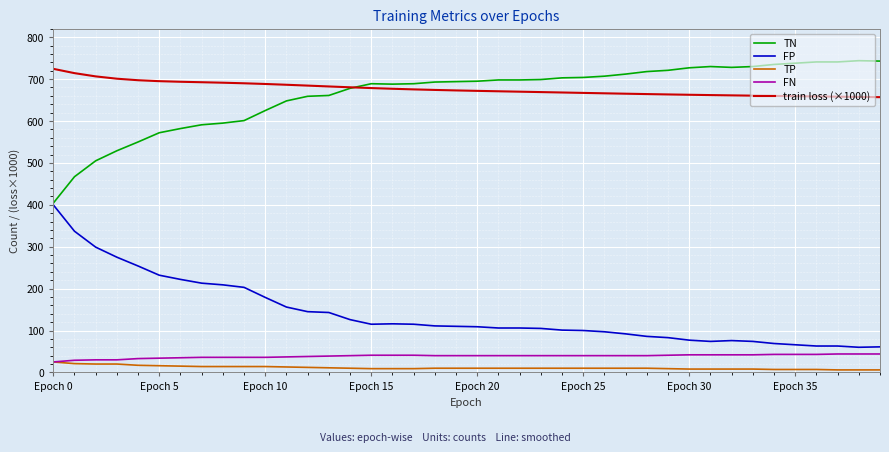

True or false: FP and TP intersect in this chart.

False